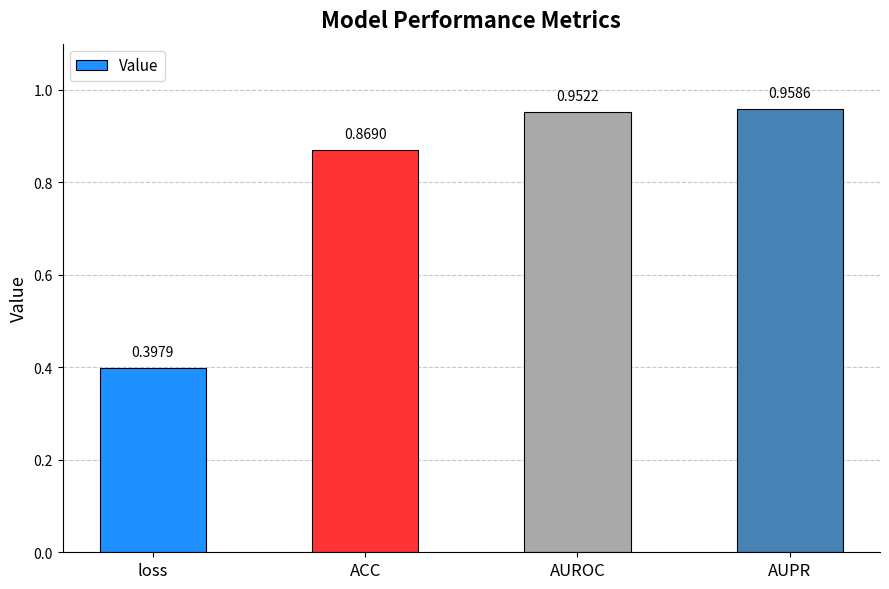

How many bars are there in total?

4